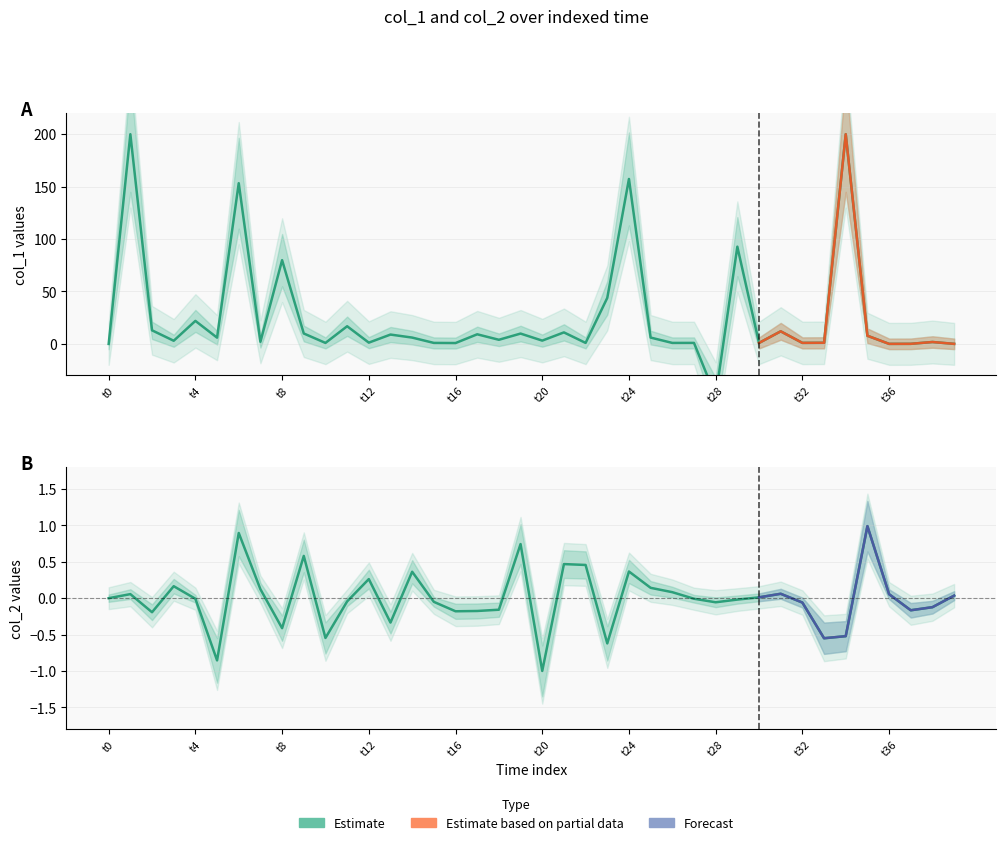

What is the difference between the values at 18 and 32?

0.1